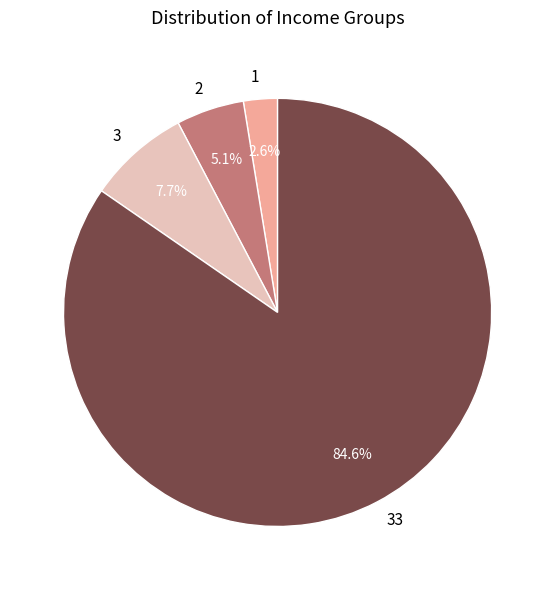

To the nearest percent, what is the difference between the largest and smallest slice percentages?

82%